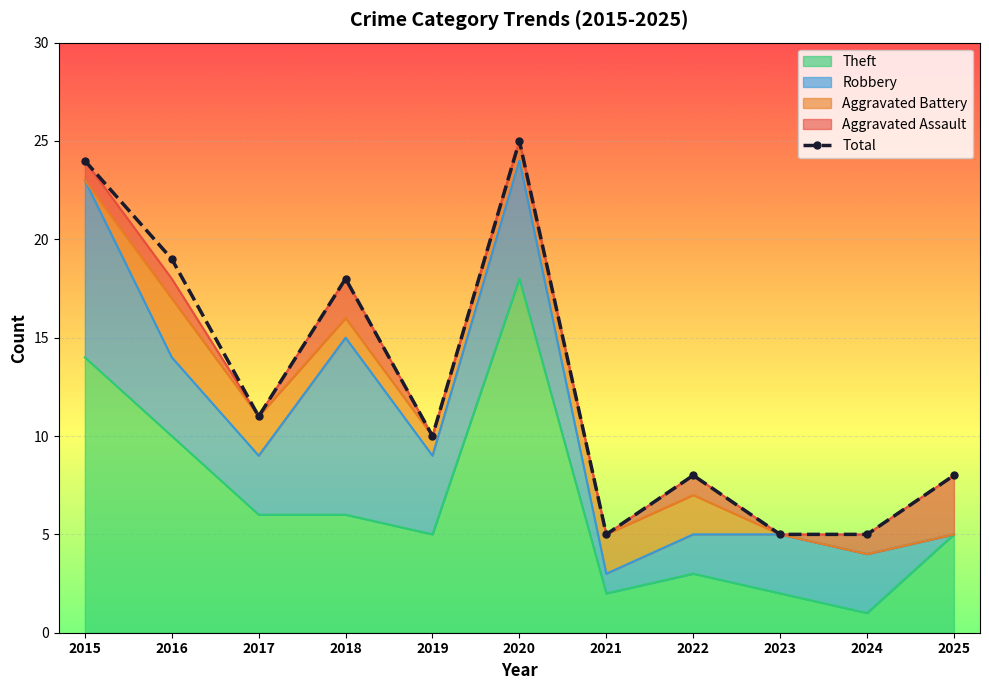

Rank the categories by value from lowest to highest.

2021, 2023, 2024, 2022, 2025, 2019, 2017, 2018, 2016, 2015, 2020